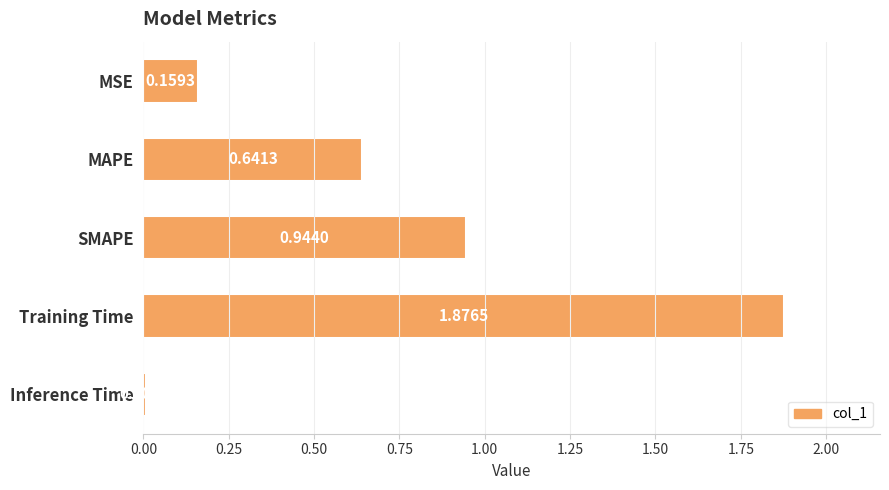

How many series are shown in this chart?

1